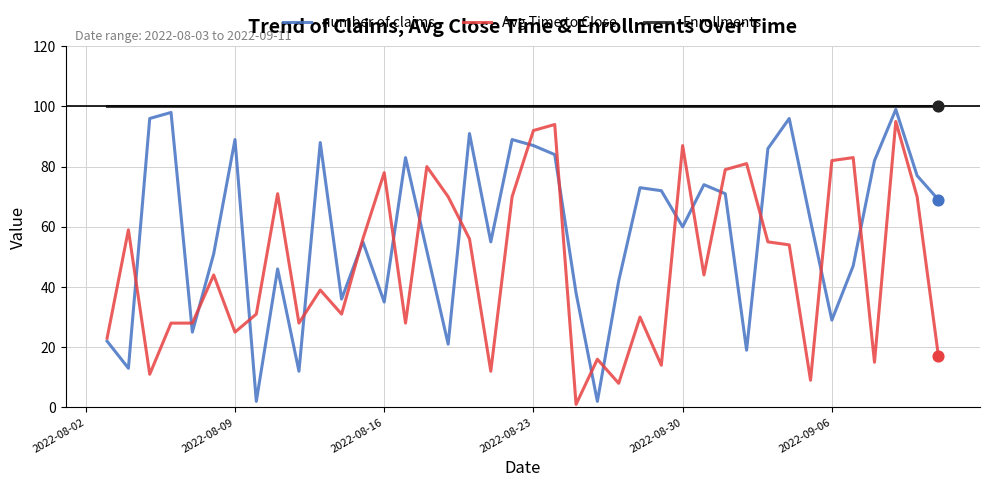

Which series has the largest total across all categories?

Enrollments